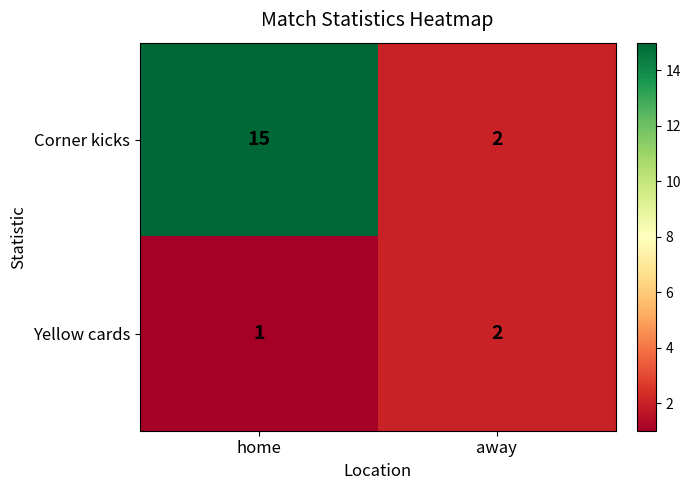

What is the total value across all series at away?

4